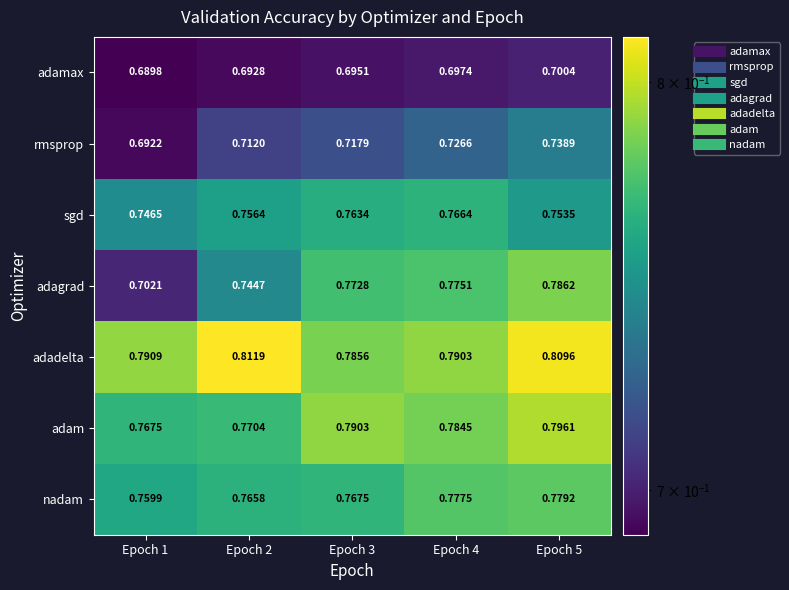

Which series changed the most between Epoch 2 and Epoch 3?

adagrad